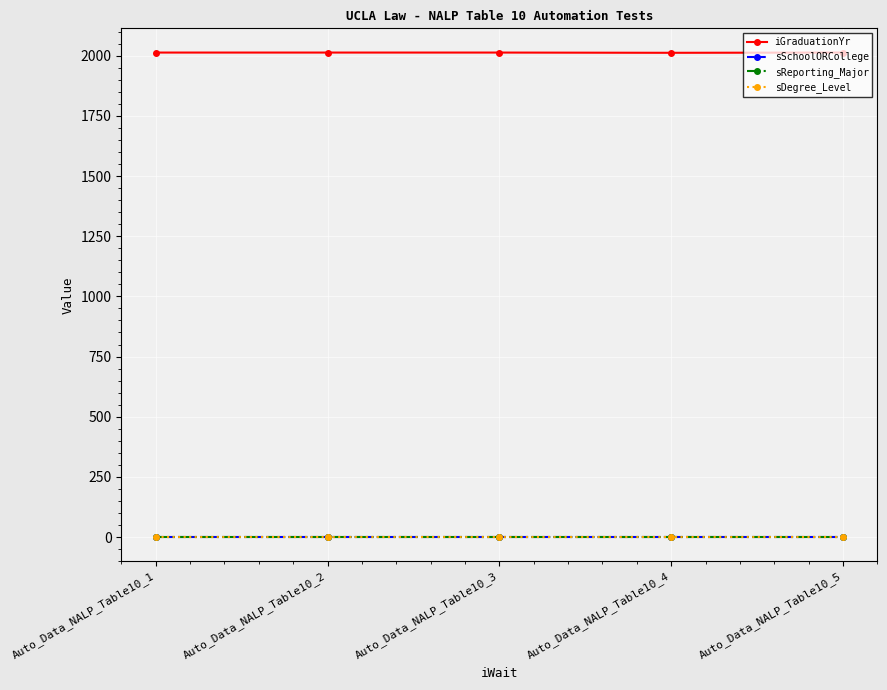

At how many categories does at least one series exceed 1995?

5